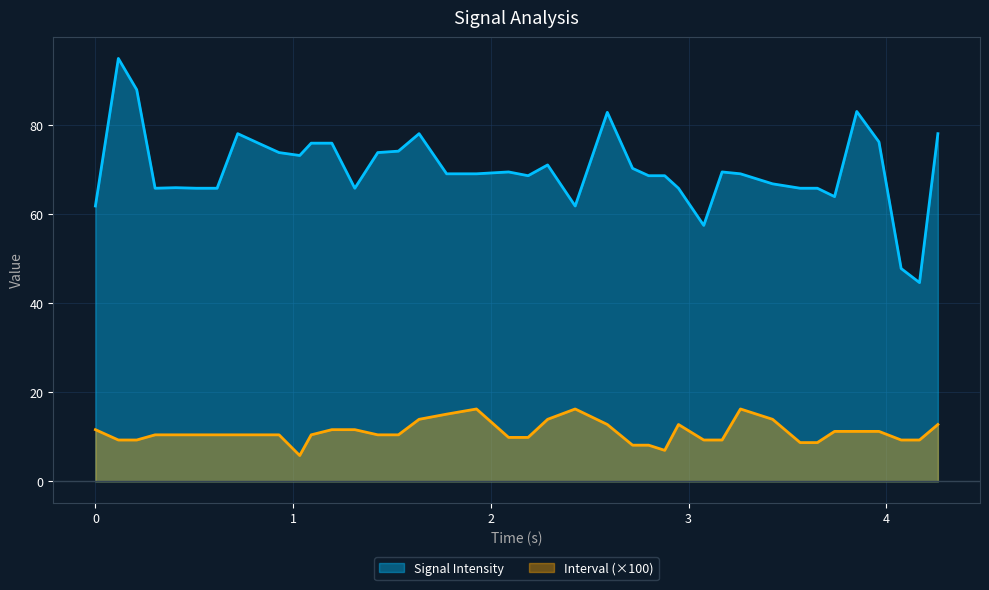

True or false: Interval and Signal Intensity cross at least once.

False